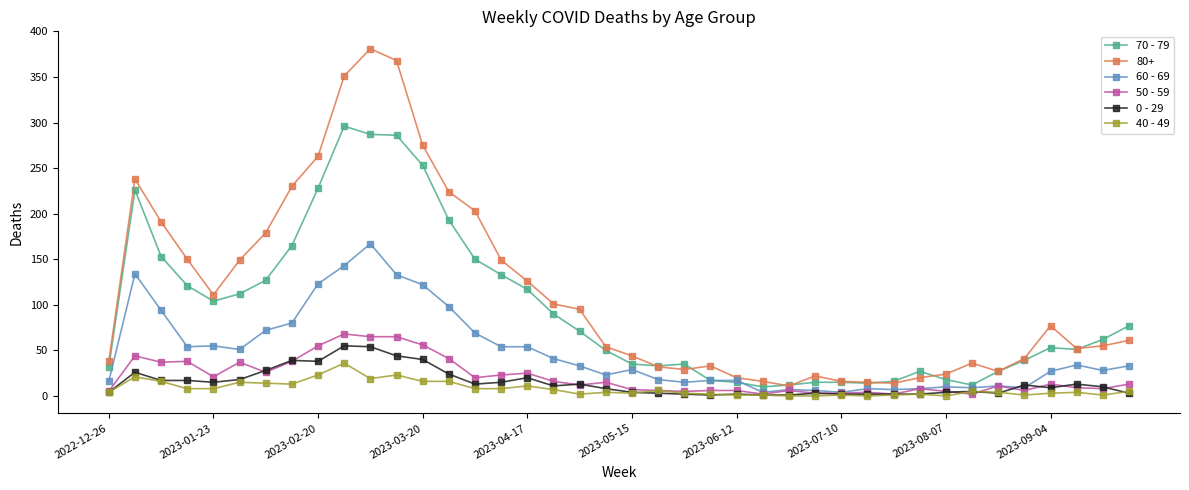

Is this an area chart (filled region under the line)?

No